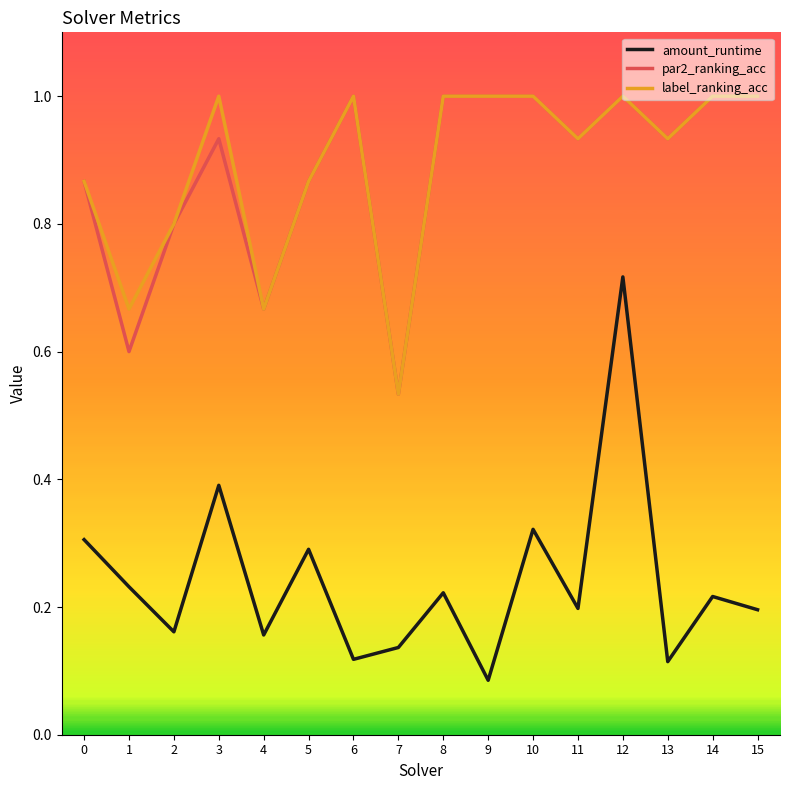

True or false: label_ranking_acc has a value of 1.0 at 6.

True